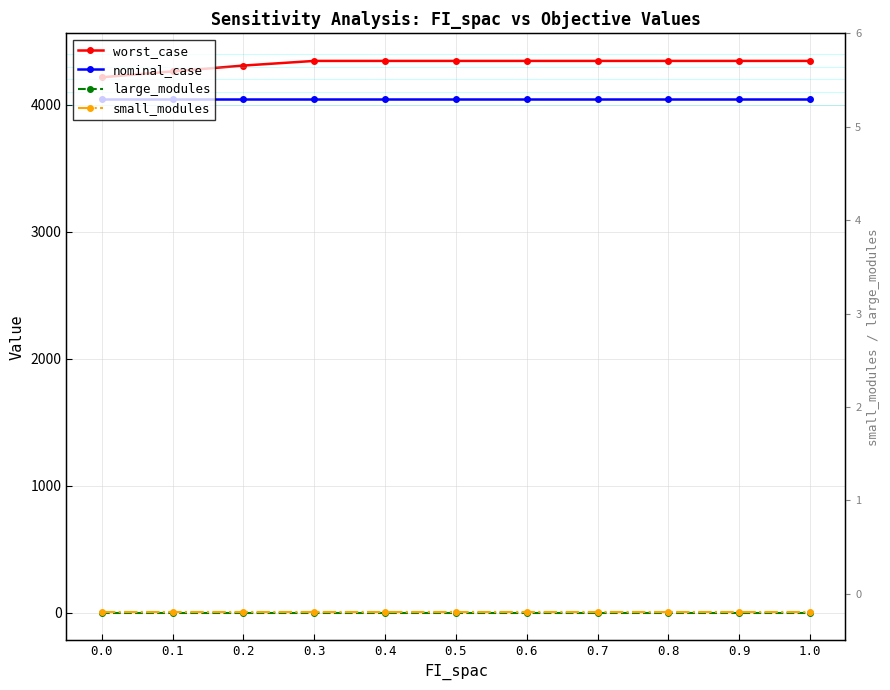

Reading right to left, list all the values displayed in this chart.

worst_case: 4345.4	4345.4	4345.4	4345.4	4345.4	4345.4	4345.4	4345.4	4308.8	4262.6	4216.5
nominal_case: 4046.5	4046.5	4046.5	4046.5	4046.5	4046.5	4046.5	4046.5	4046.5	4046.5	4046.5
large_modules: 0.0	0.0	0.0	0.0	0.0	0.0	0.0	0.0	0.0	0.0	0.0
small_modules: 3.0	3.0	3.0	3.0	3.0	3.0	3.0	3.0	3.0	3.0	3.0